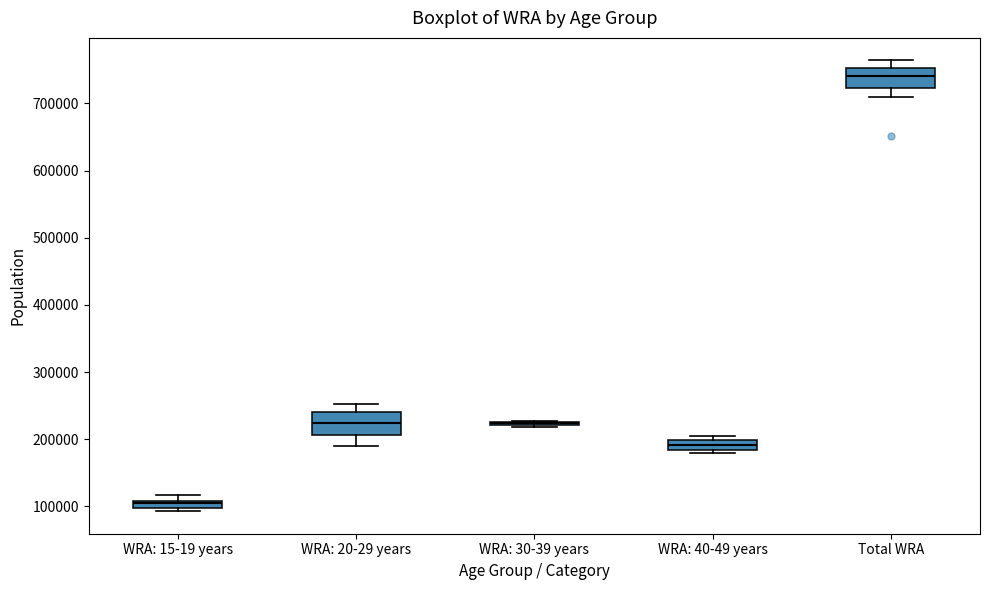

Where is the upper edge of the box for WRA: 20-29 years on the y-axis? The values are not printed on the chart, so give them approximately, as read against the axis.

240000